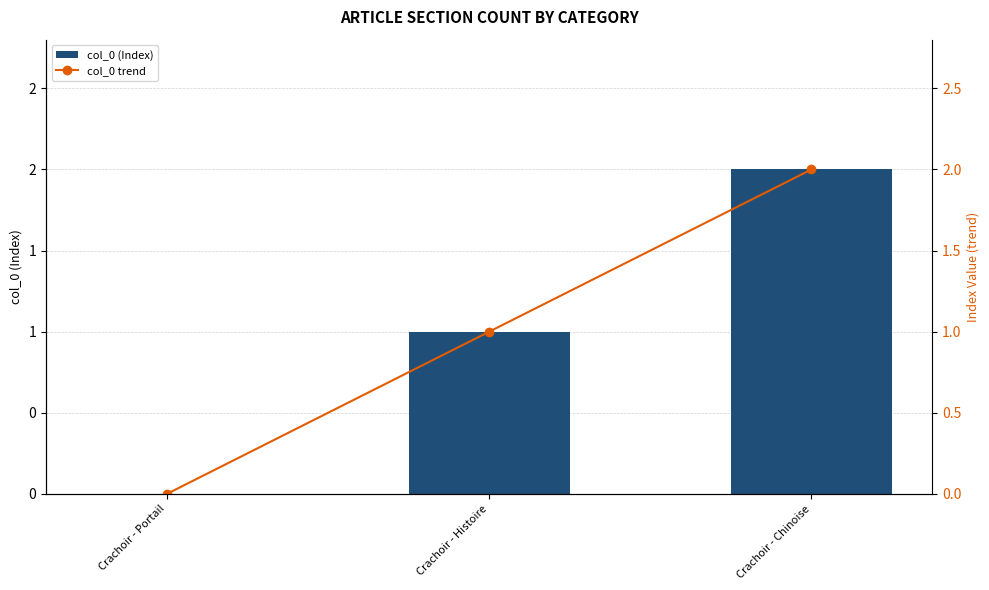

Rank the series at Crachoir - Chinoise from lowest to highest value.

col_0 (Index), col_0 trend